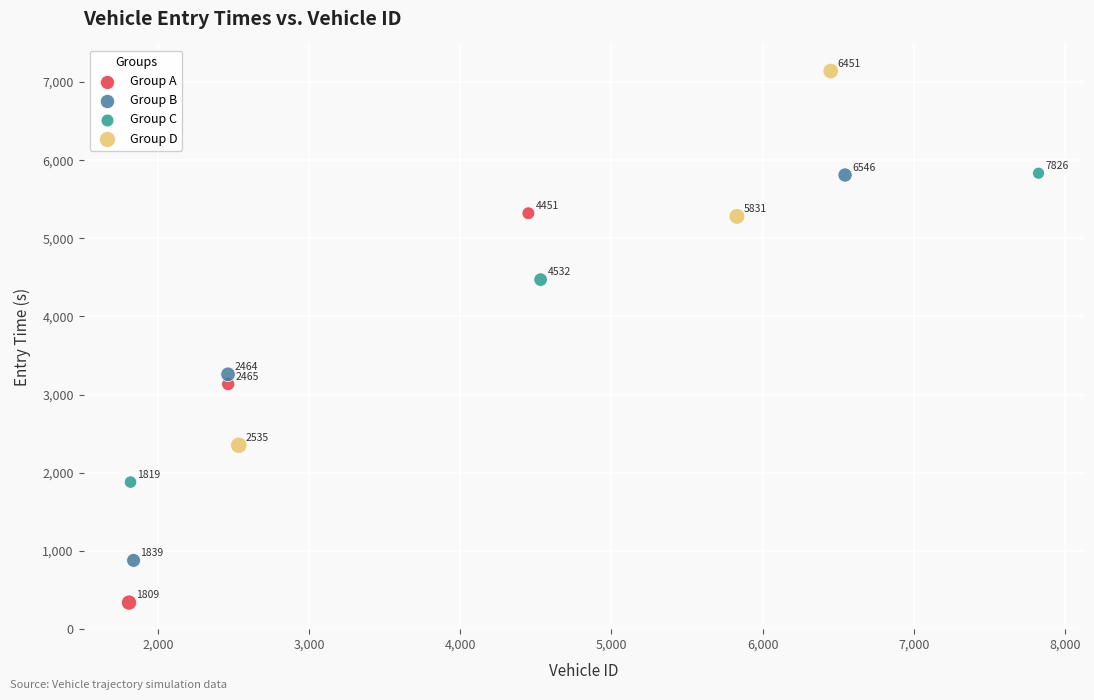

Which series has the widest spread of Y values?

Group A